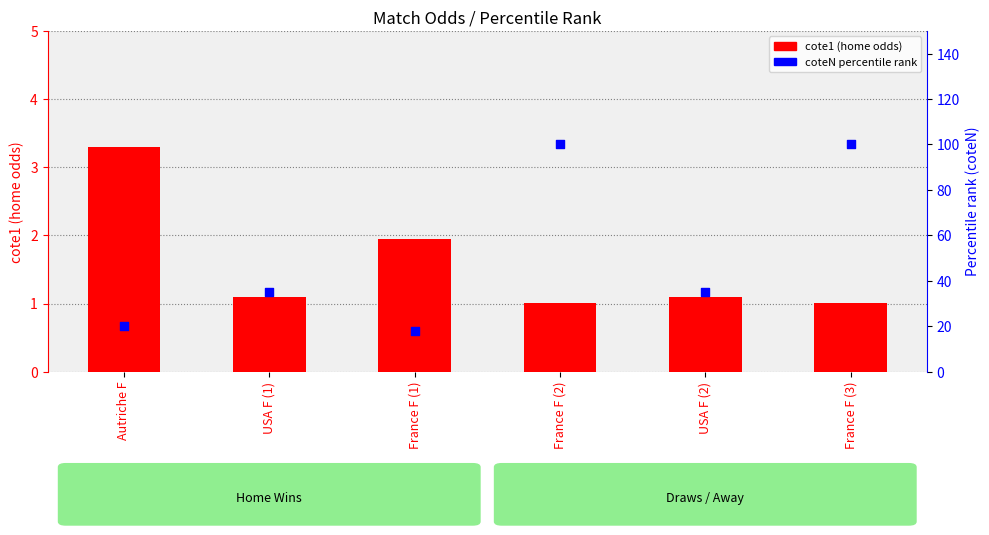

Is the value of coteN (draw odds, % rank) at USA F (1) greater than the value of cote1 (home odds) at France F (1)?

Yes